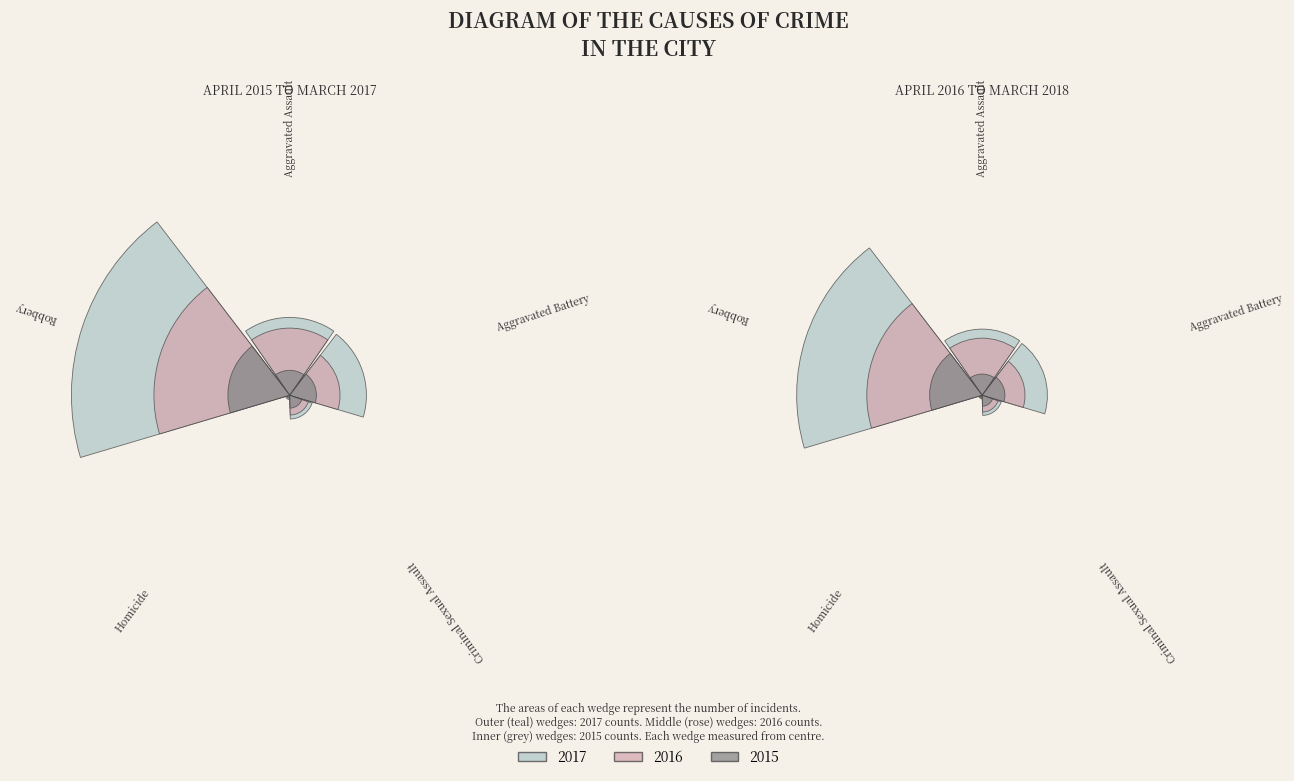

Rank the series at Criminal Sexual Assault from lowest to highest value.

2015, 2016, 2017